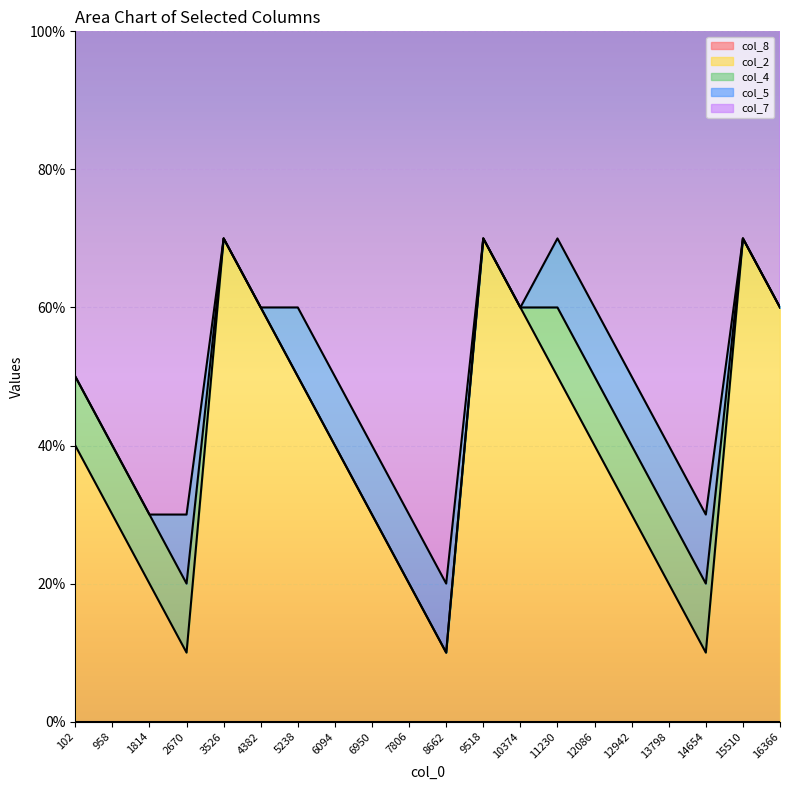

How many col_2 values are between 2 and 6?

14